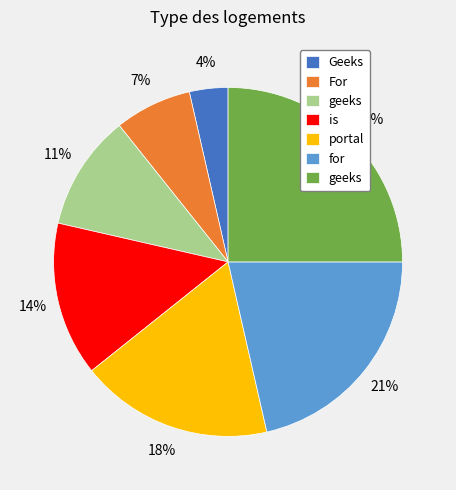

Is there a majority slice in this chart?

No